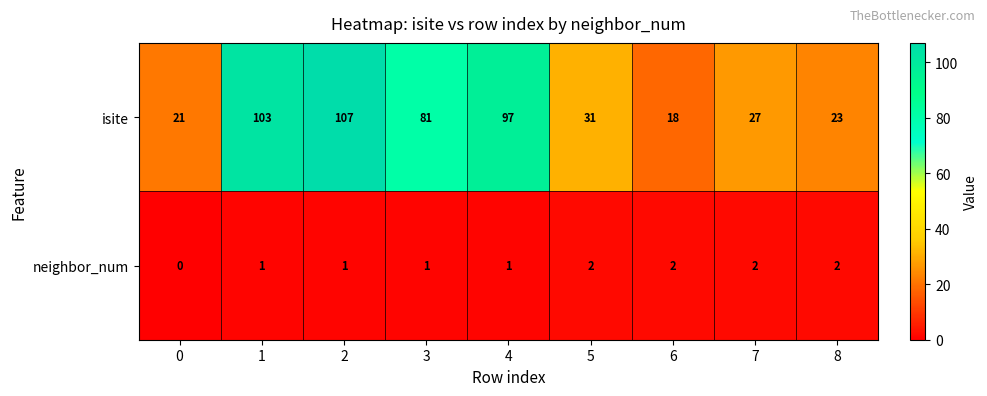

What is the difference between the highest and lowest values at 0?

21